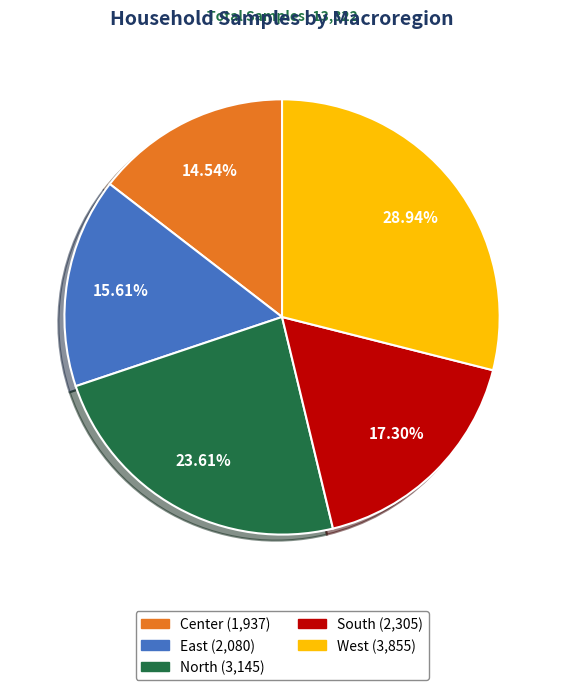

Between South and West, which is larger?

West